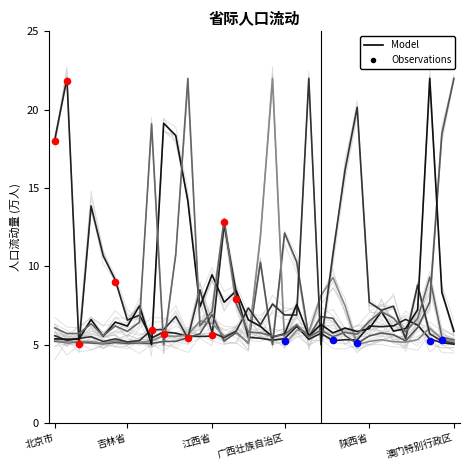

Which series contains the lowest Y value?

河北省